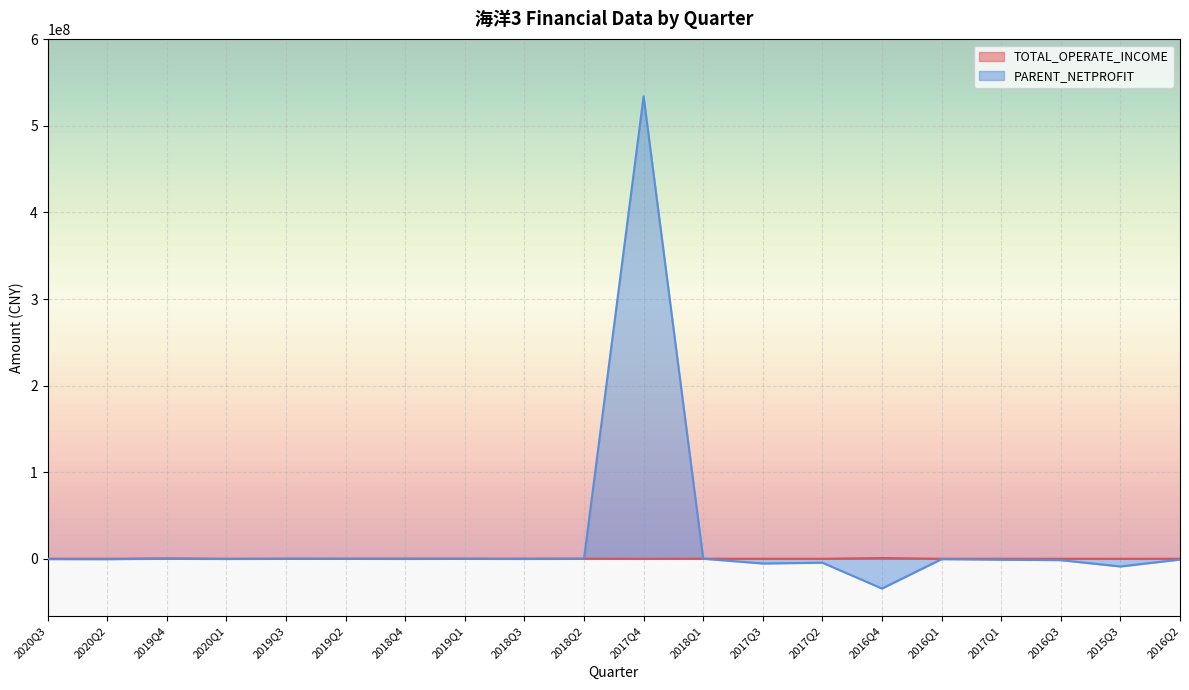

At which label does PARENT_NETPROFIT first exceed -289754?

2019Q4